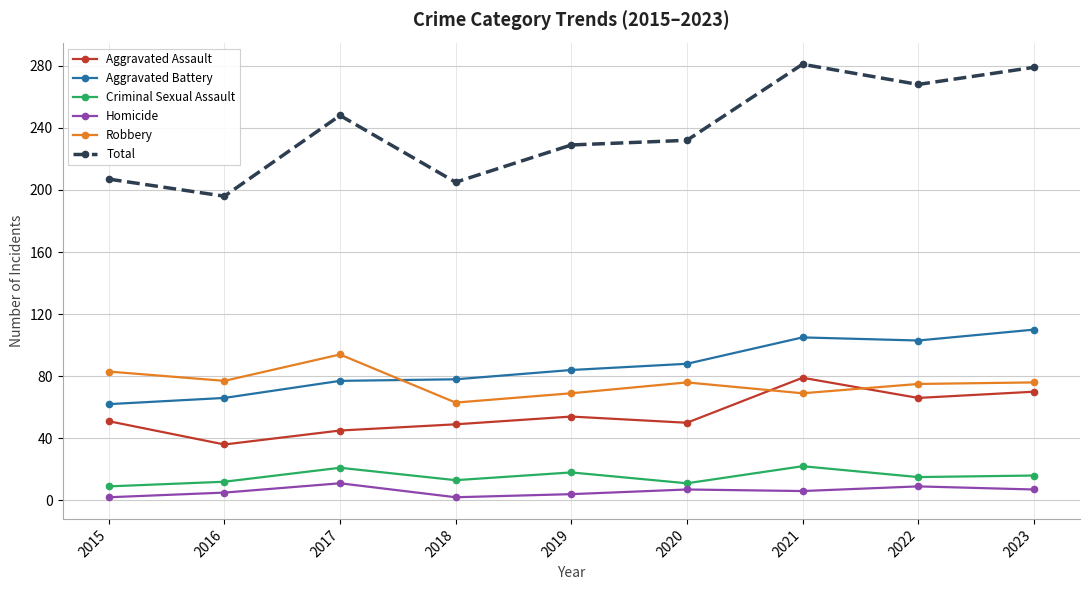

List the series in order of their peak value, lowest first.

Homicide, Criminal Sexual Assault, Aggravated Assault, Robbery, Aggravated Battery, Total